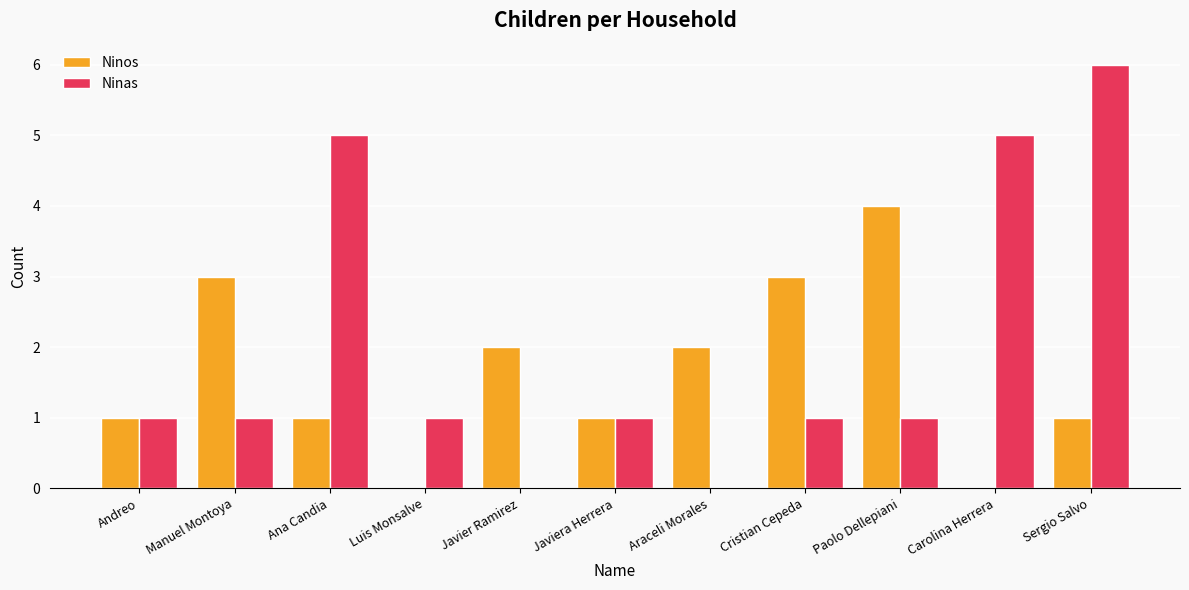

At which label does Ninos reach its peak?

Paolo Dellepiani